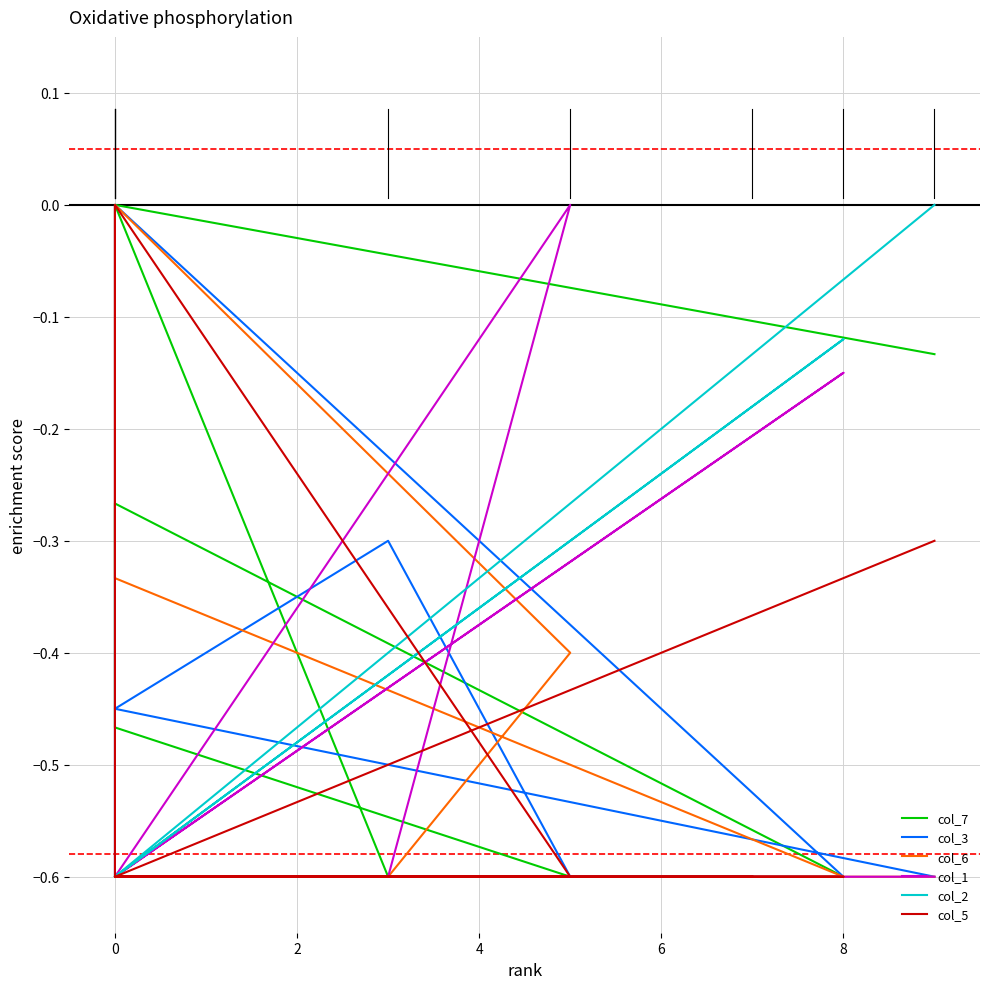

Which series has the largest total across all categories?

col_7